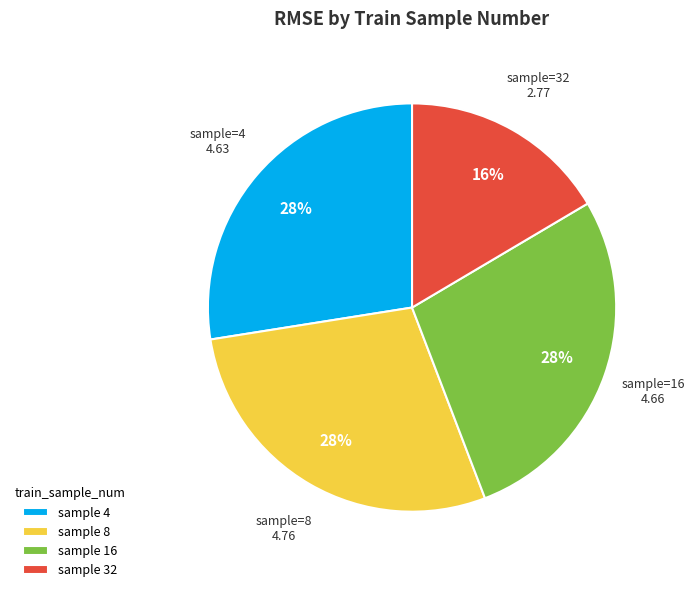

To the nearest percent, what percentage of the pie is sample 8?

28%